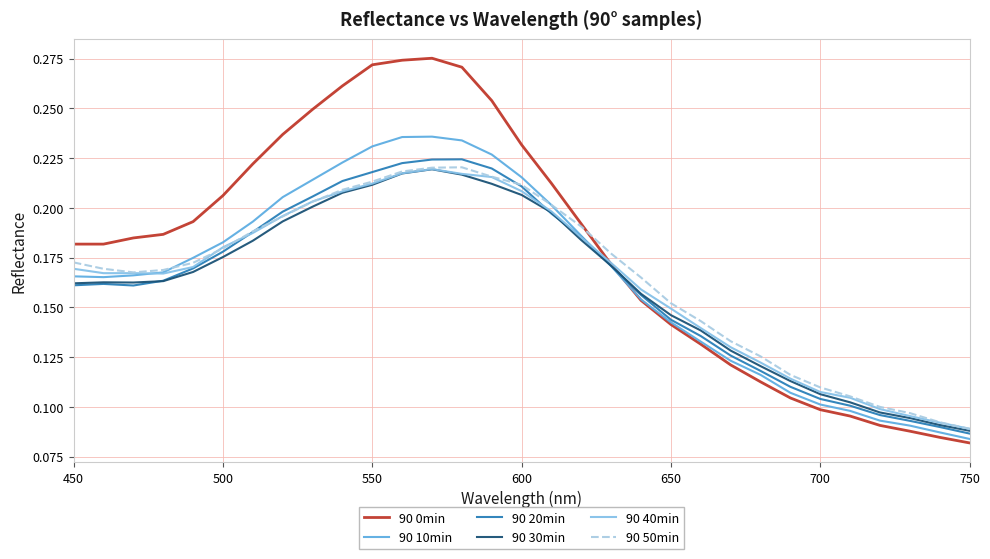

Which series has the widest spread of values?

90 0min